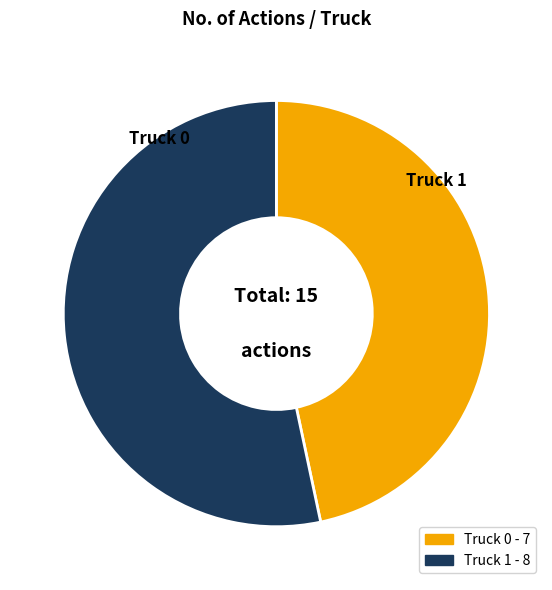

How many slices are in this pie chart?

2